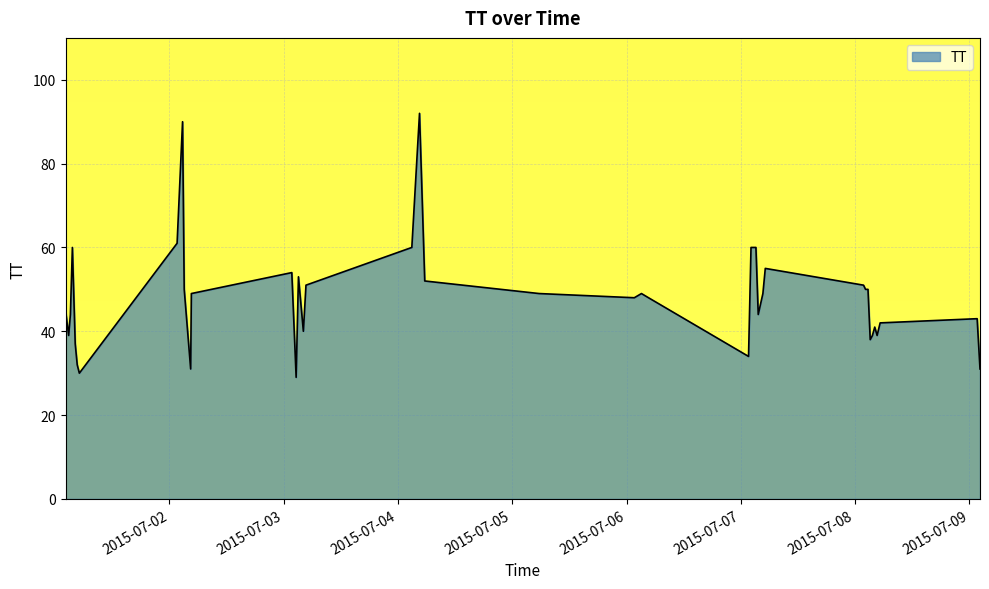

What is the greatest value displayed?

92